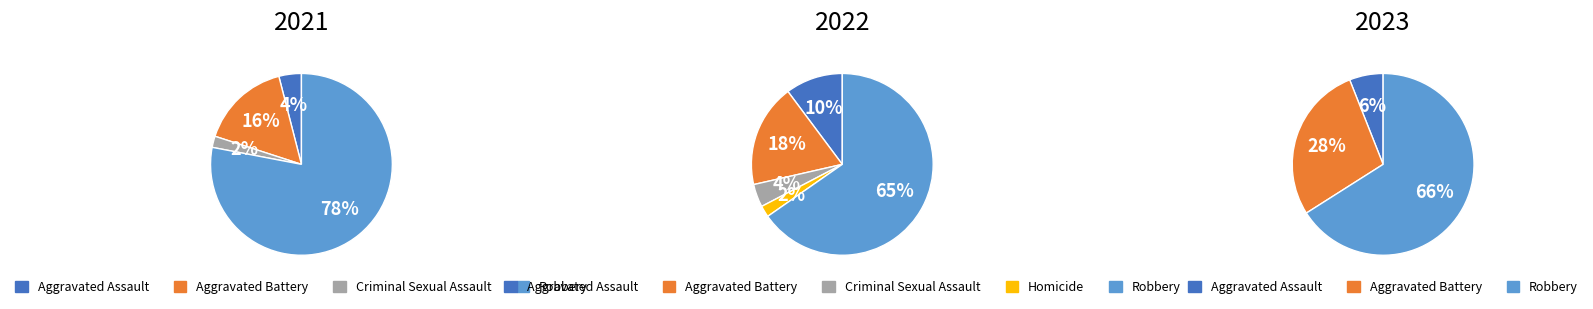

Which category has the smallest portion of the pie?

Criminal Sexual Assault